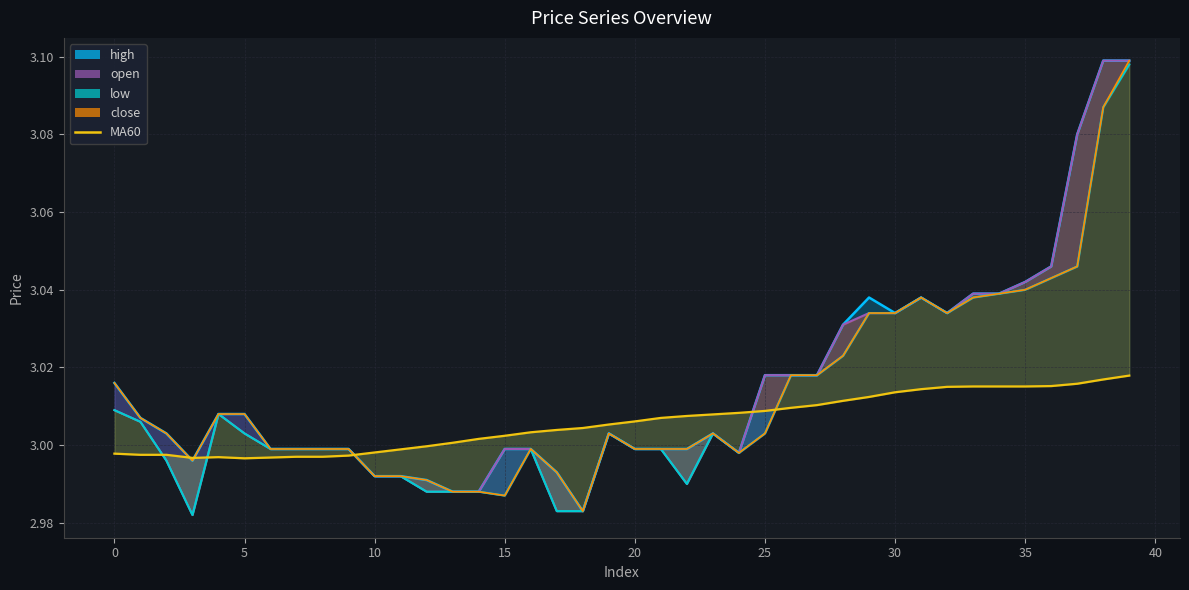

At which label is the value closest to 3?

12